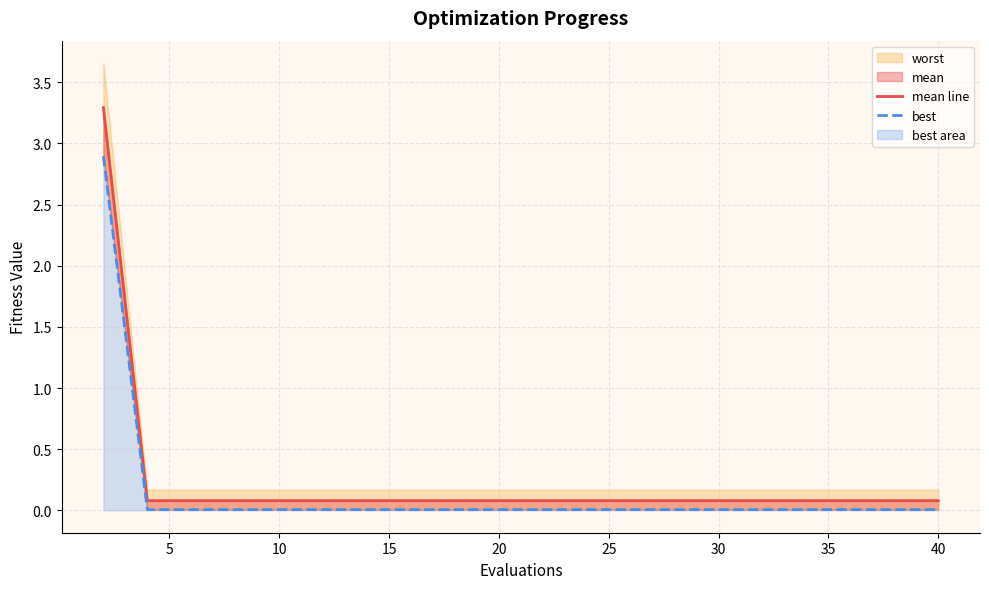

Is it true that mean line equals 0.1 at 15?

False